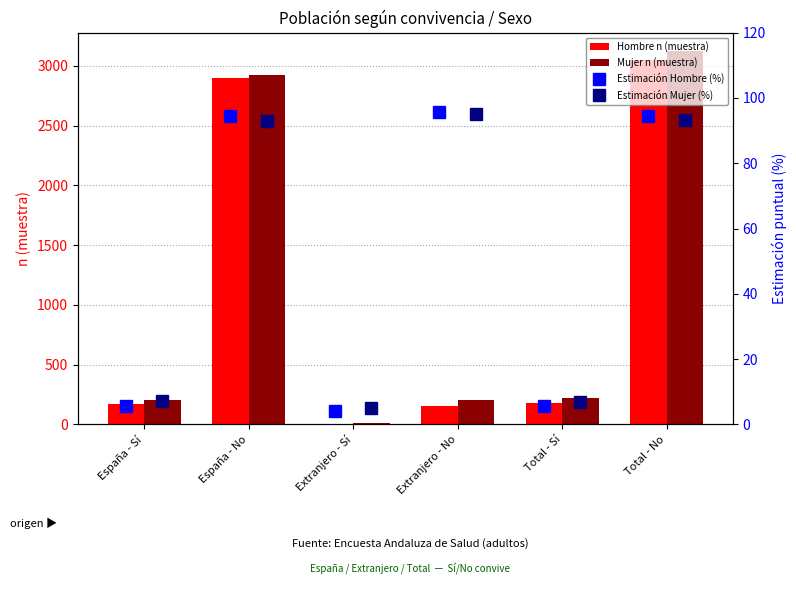

What is the sum of all Mujer n (muestra) values?

6676